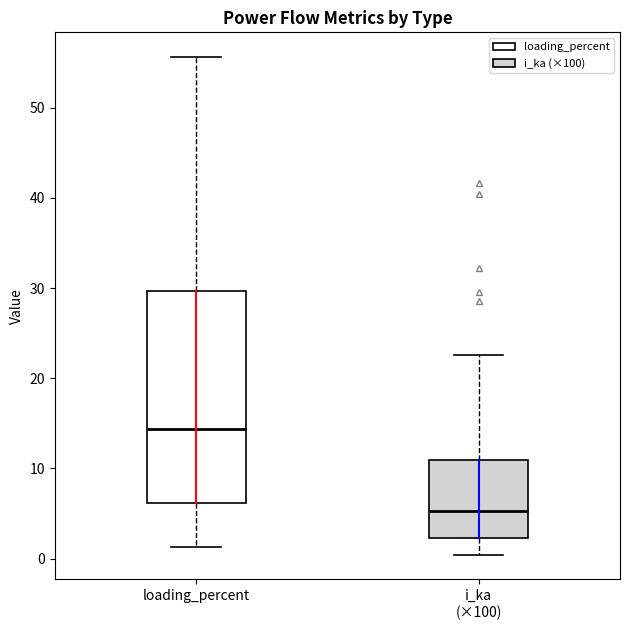

Reading left to right, read every box against the y-axis: the position of its median line, the range the box covers, and the ends of its whiskers. The values are not printed on the chart, so give them approximately, as read against the axis.

loading_percent: median 14, box 6 to 30, whiskers 1 to 56
i_ka (×100): median 5, box 2 to 11, whiskers 0 to 23